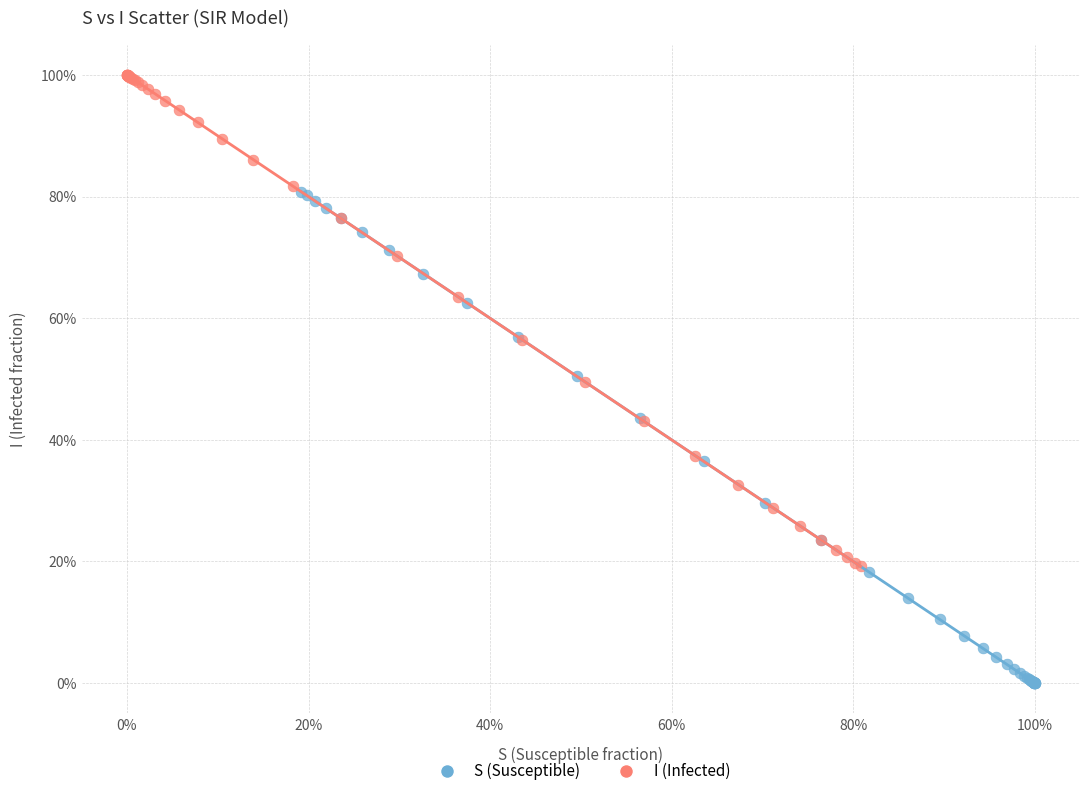

What are all the series names shown in the legend?

S (Susceptible), I (Infected)